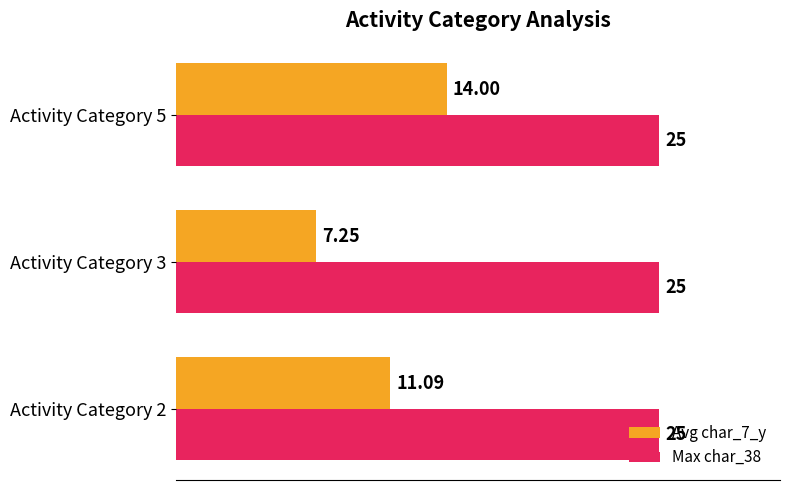

List the series in order of their overall mean, lowest first.

Avg char_7_y, Max char_38